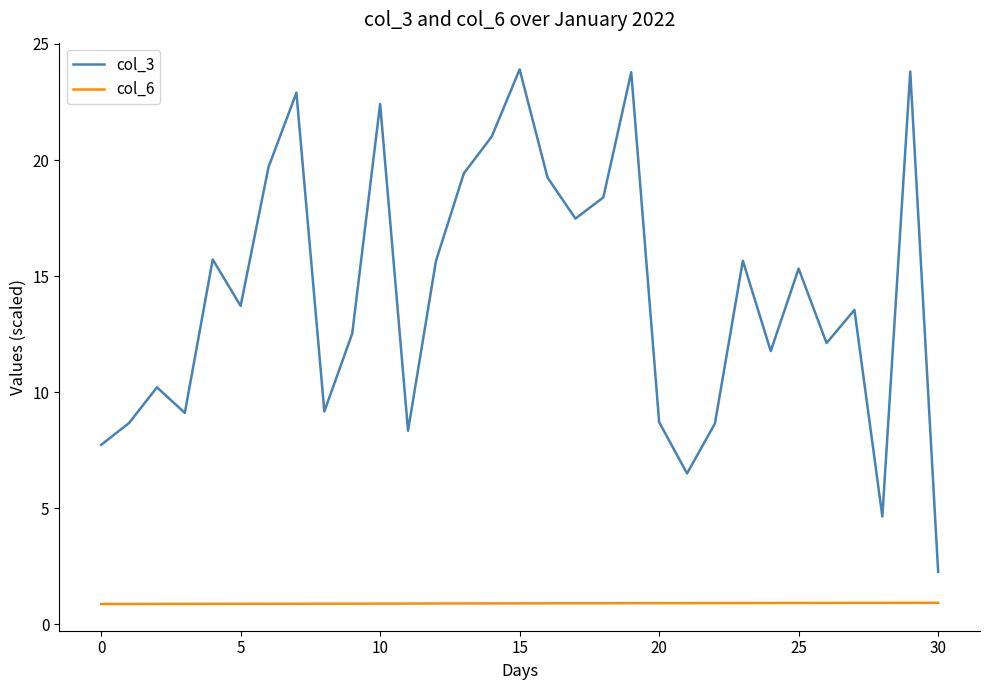

Which series has the widest spread of values?

col_3